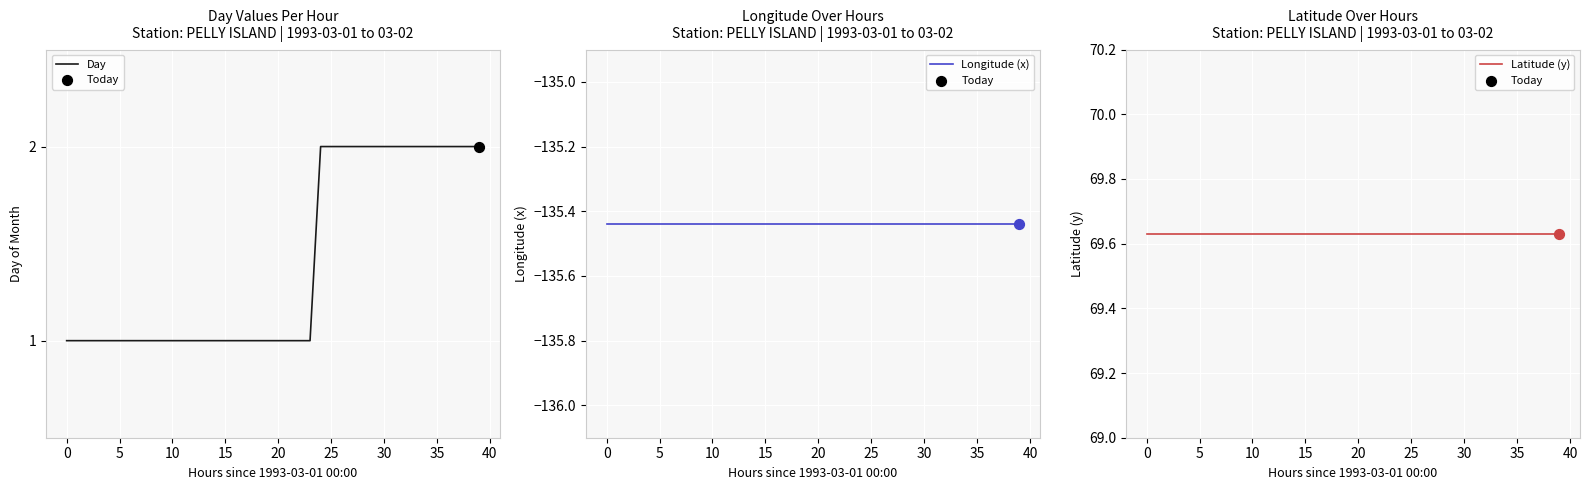

Which series has the largest total across all categories?

Latitude (y)